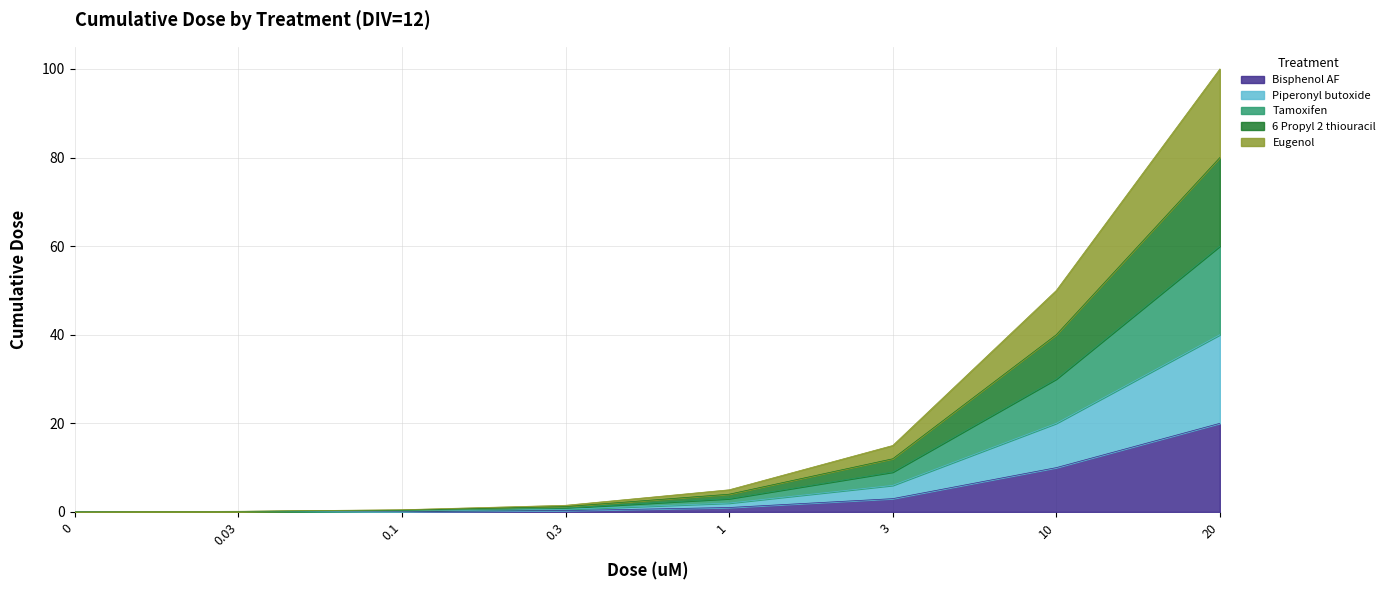

Count the number of categories in the chart.

8